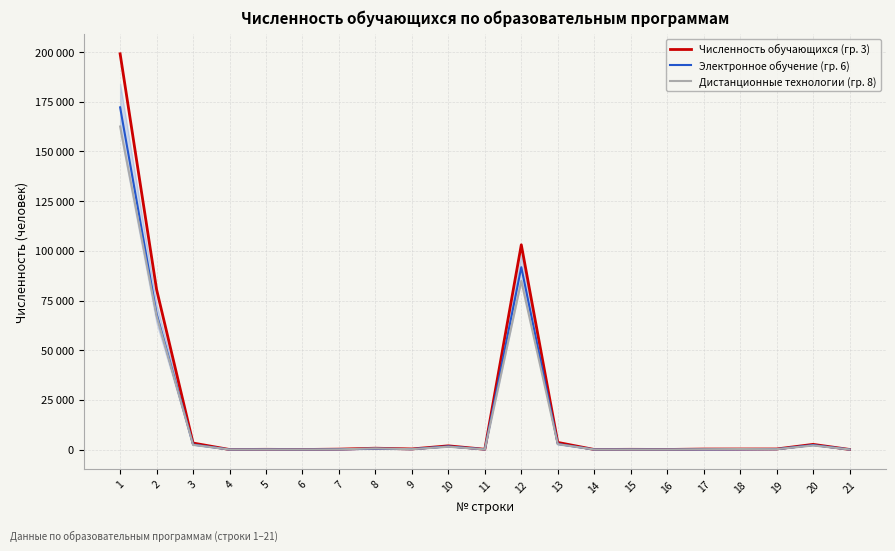

Between 10 and 1, which is larger?

1